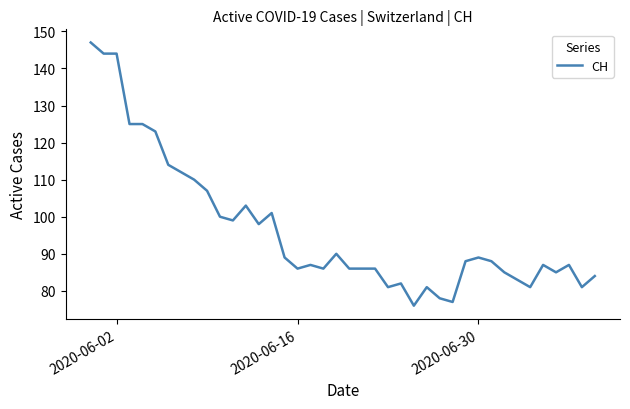

What is the maximum value shown in the chart?

147